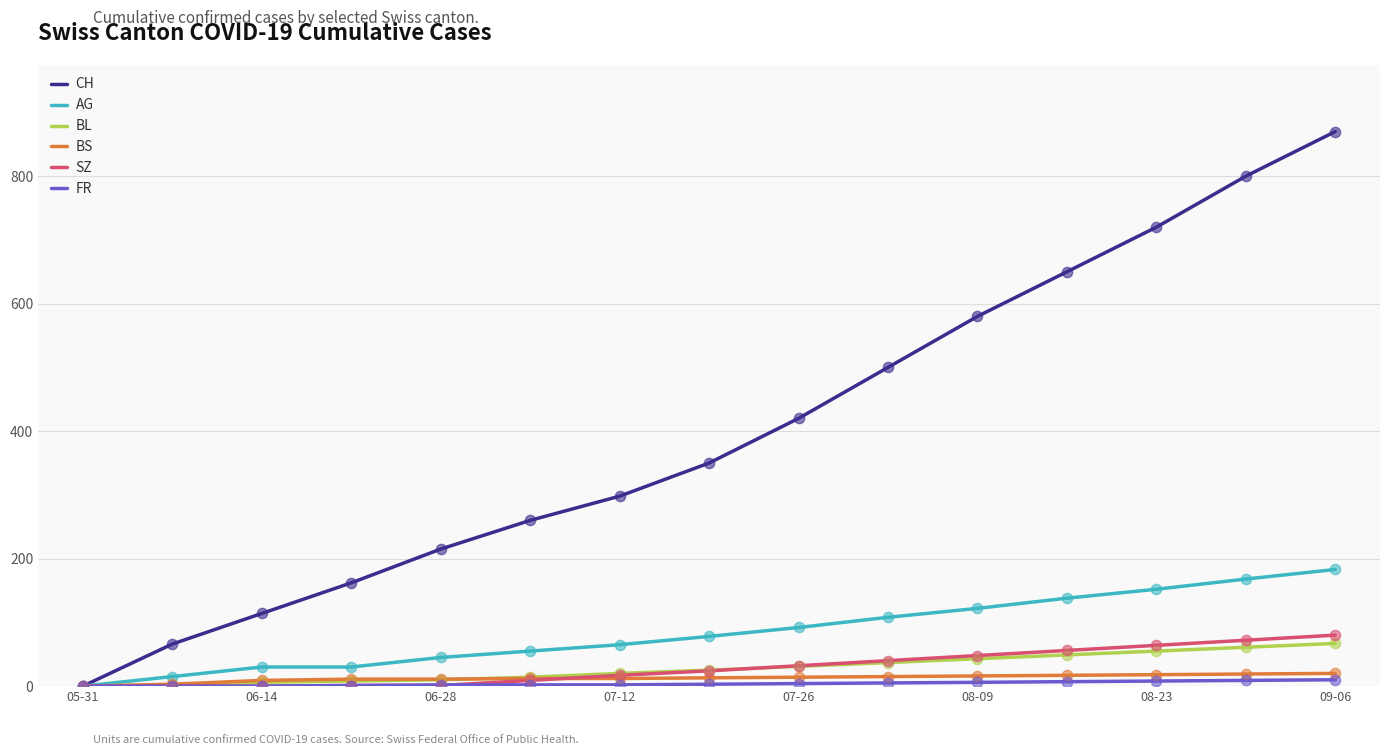

Which series has the largest total across all categories?

CH